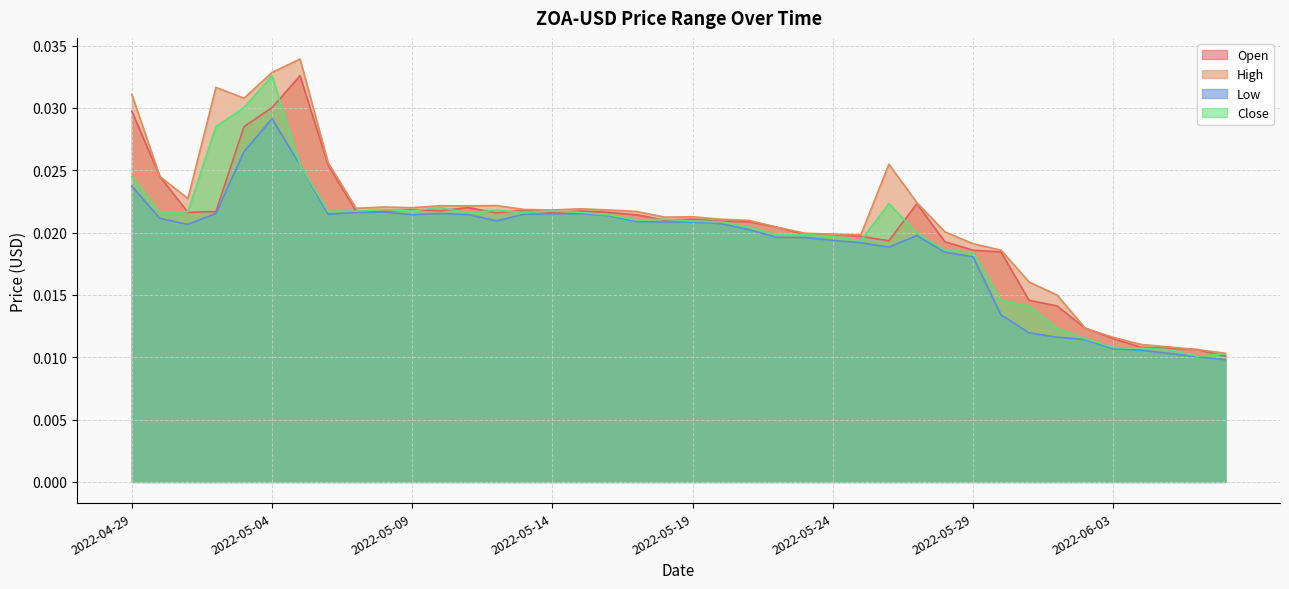

What is the total value across all series at 2022-05-02?

0.1